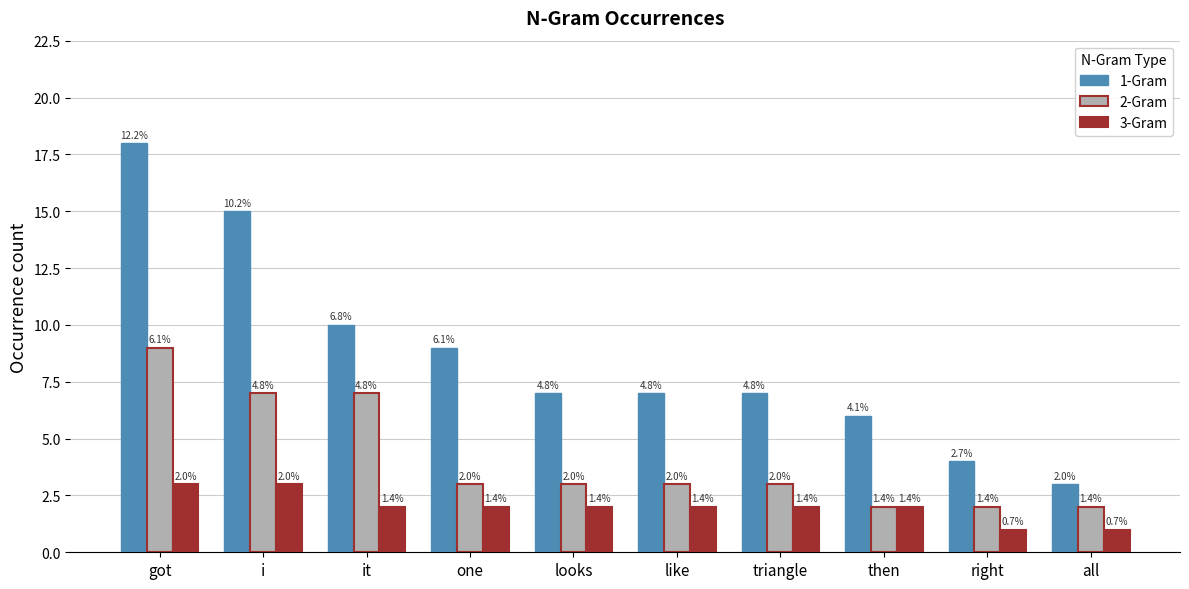

True or false: 2-Gram has a value of 9 at got.

True